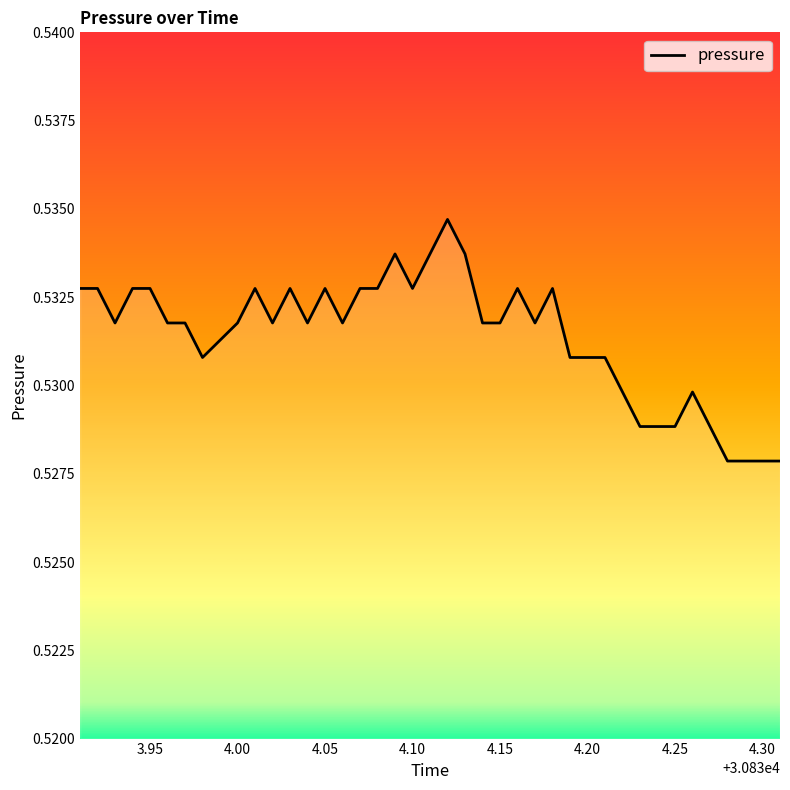

The chart shows a value of 0.9 at 4.00. True or false?

False